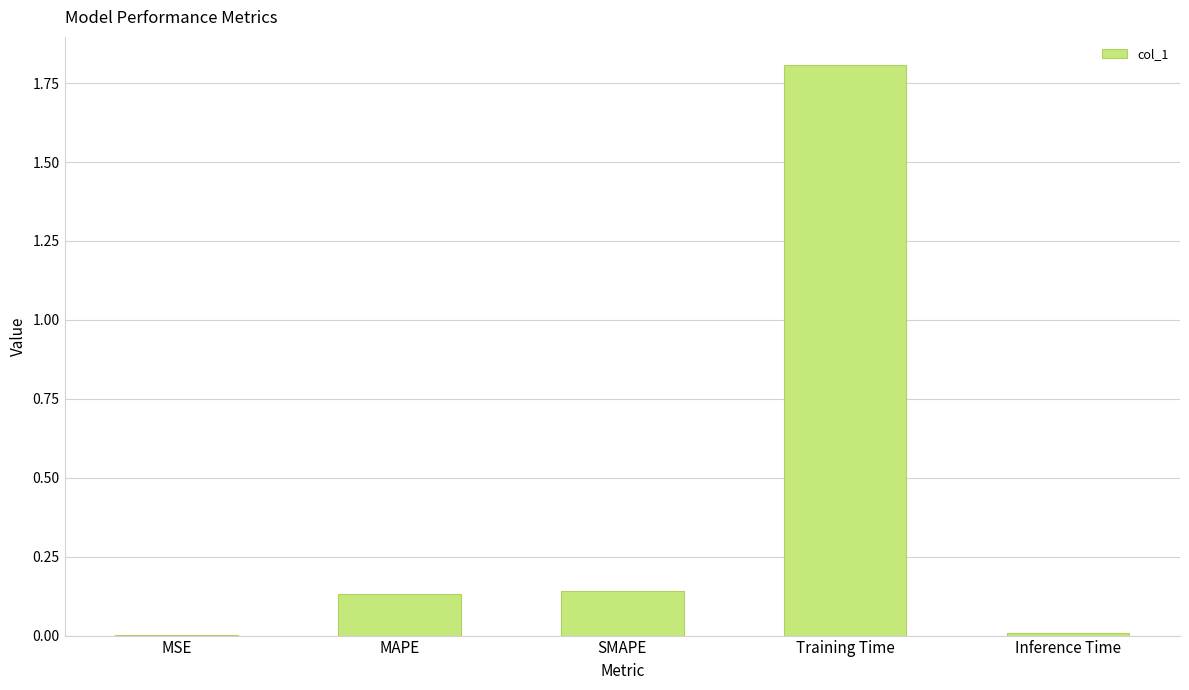

What is the change in value from SMAPE to Training Time?

+1.7